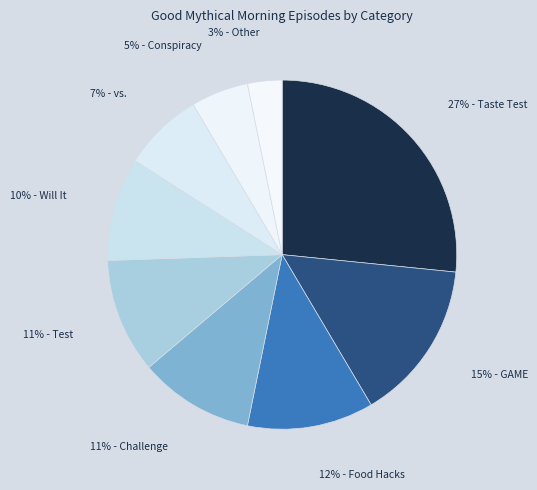

Which category has the biggest portion of the pie?

Taste Test